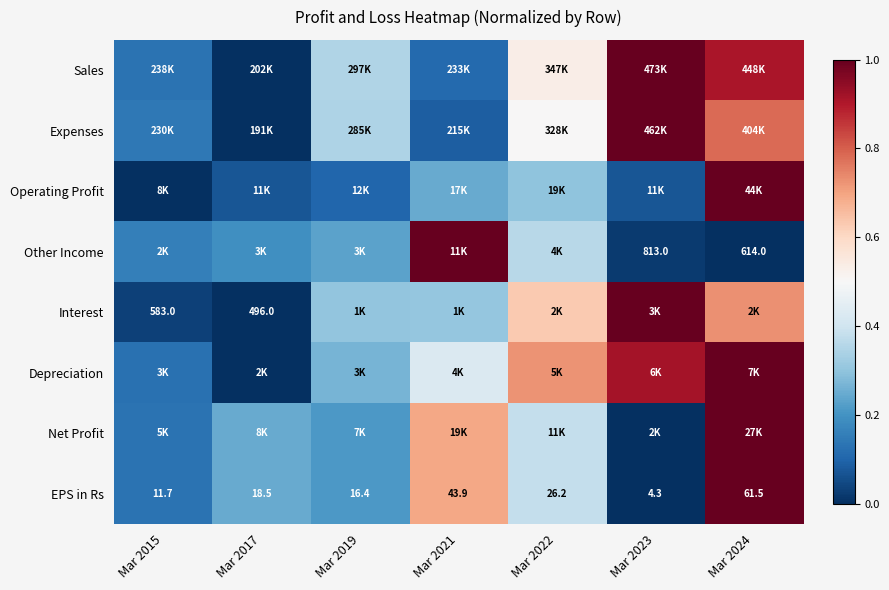

What is the difference between the highest and lowest values at Mar 2024?

1.0